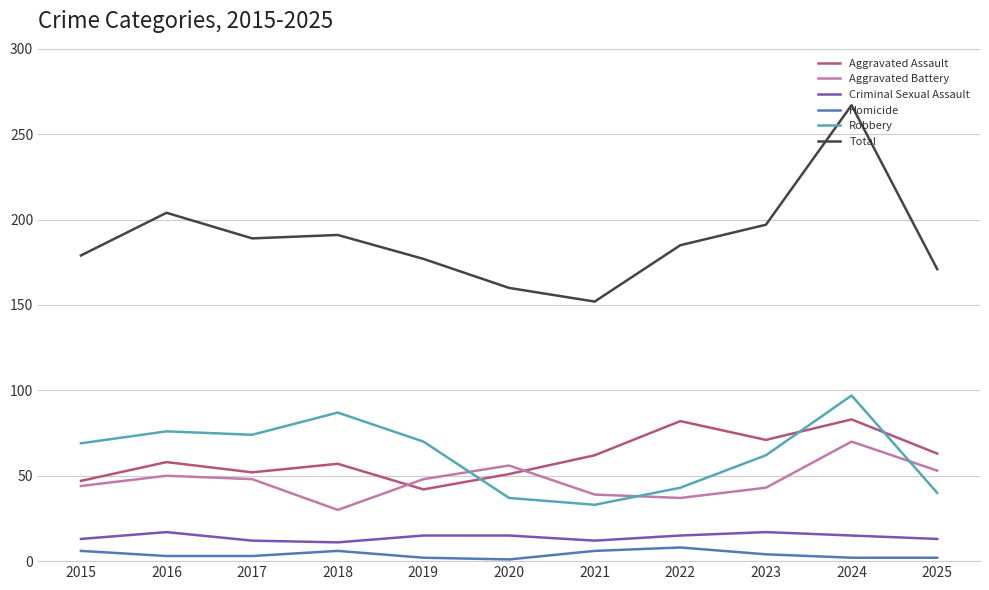

What is the total value across all series at 2016?

408